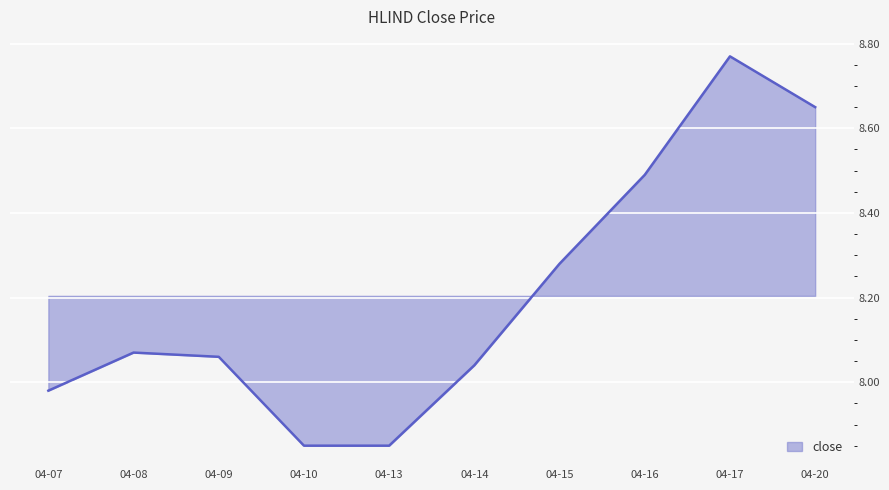

Which label corresponds to the largest value in the chart?

04-17